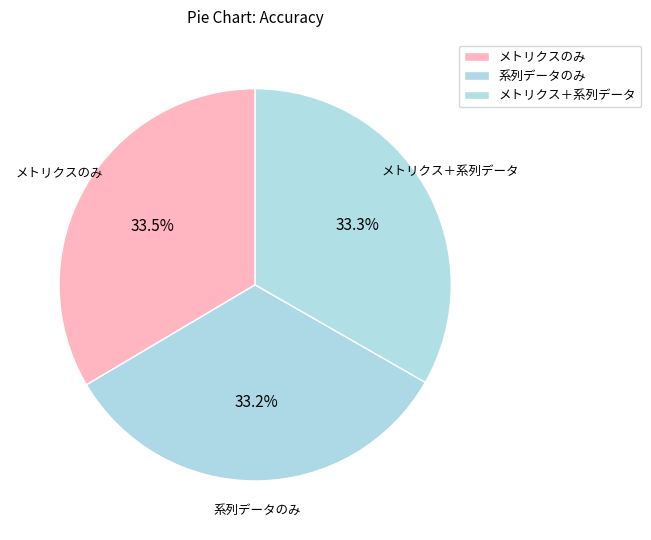

How much of the chart is everything except 系列データのみ?

66.8%